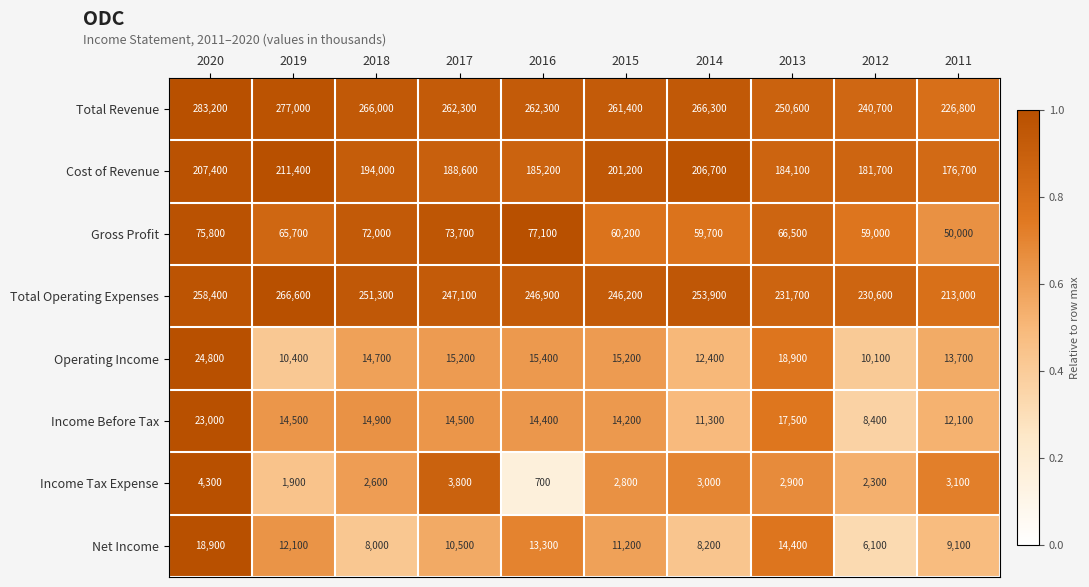

The Gross Profit series shows 81636 at 2011. True or false?

False